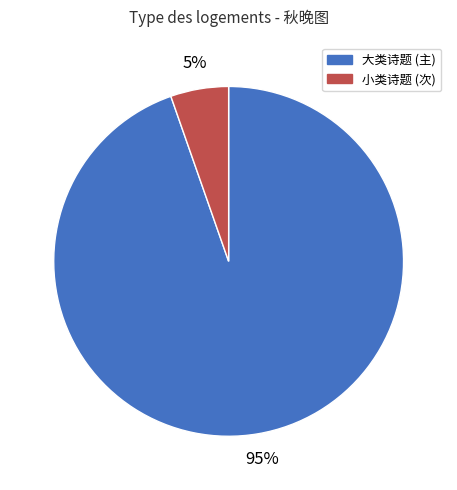

To the nearest percent, what is the average slice percentage?

50%